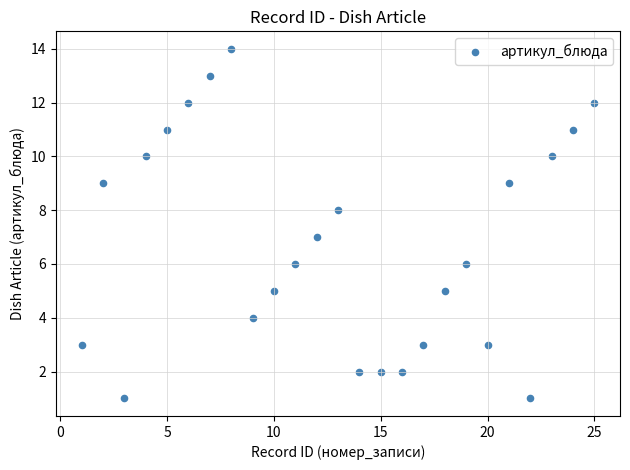

What is the range of X values (max minus min)?

24